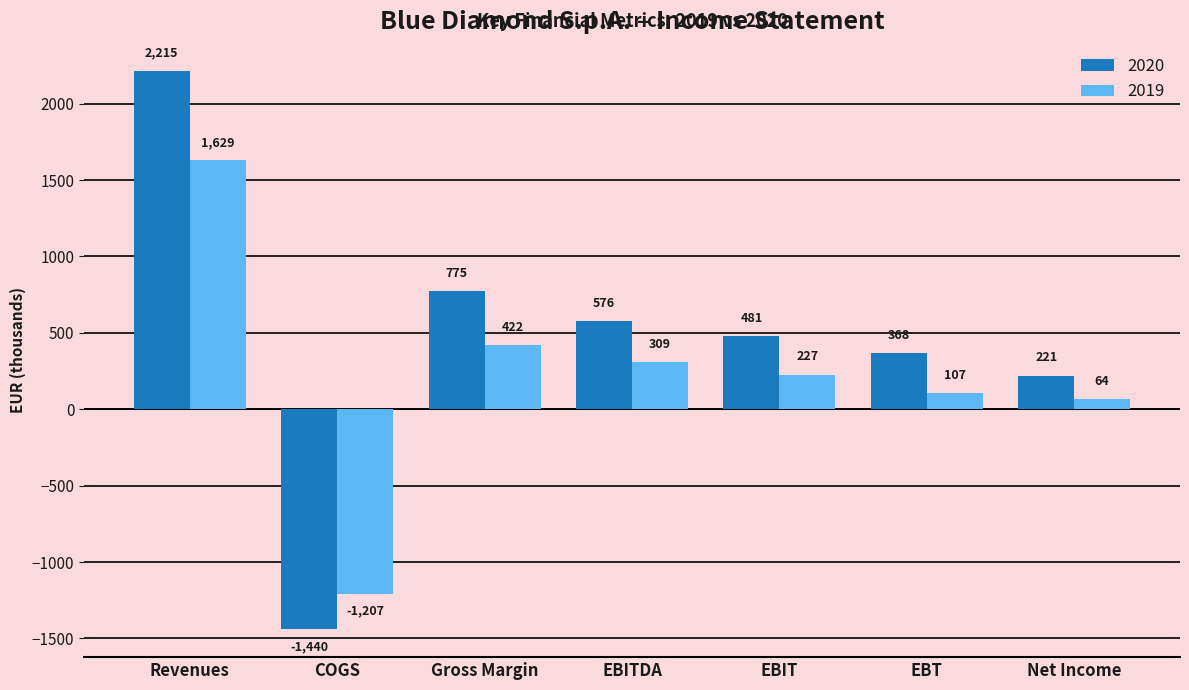

Which series has the widest spread of values?

2020